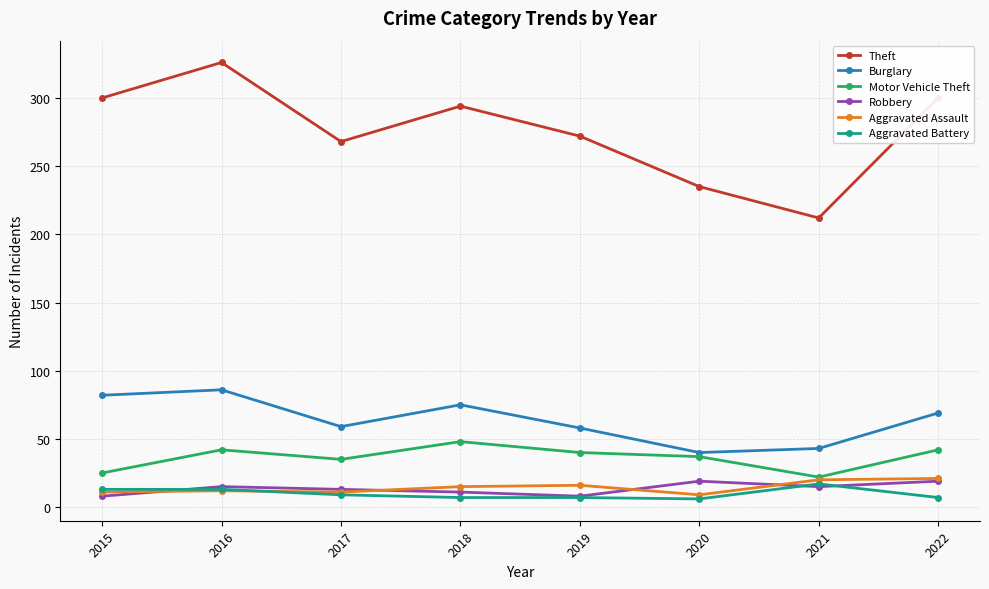

What is the sum of all Motor Vehicle Theft values?

291